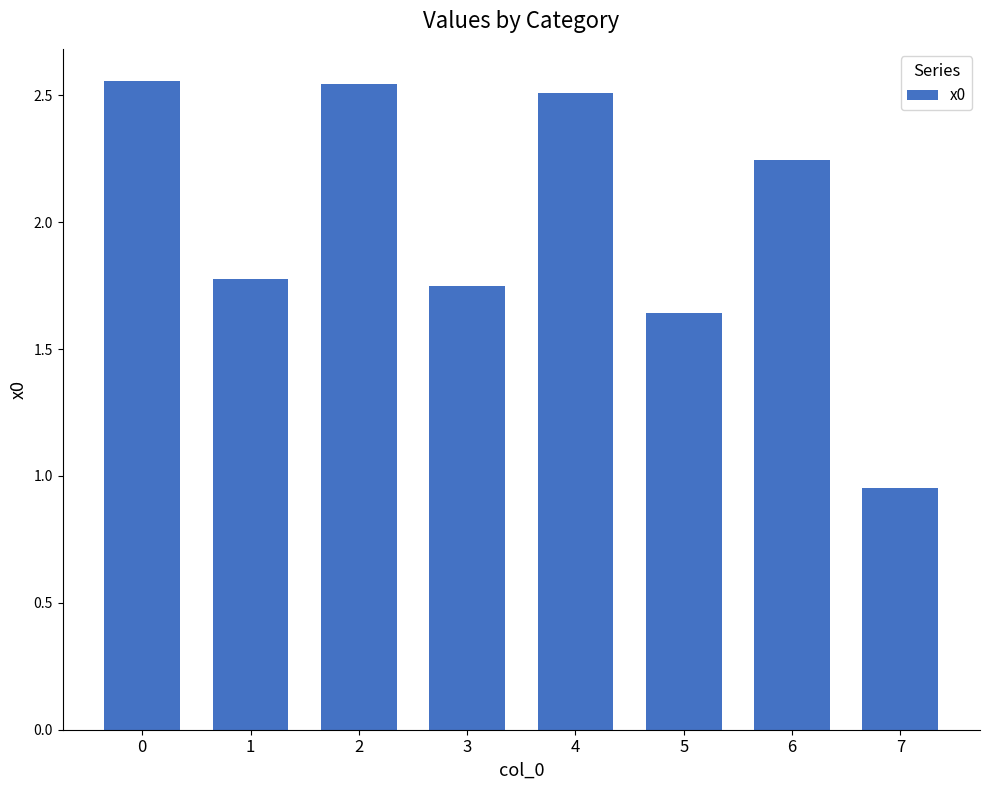

Which category has the lowest value across all series?

7